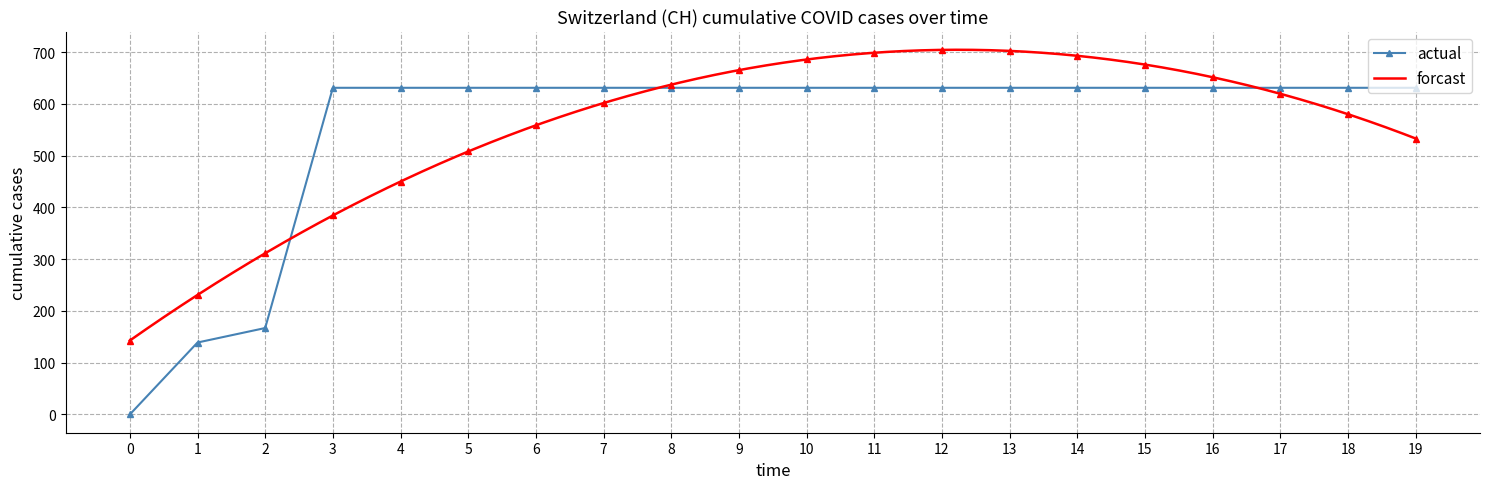

The value of actual at 2 is 69. True or false?

False